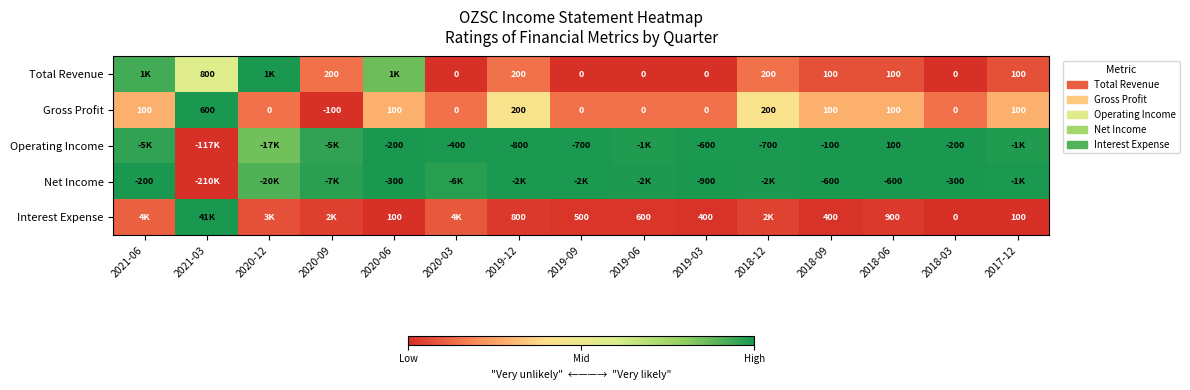

At which category is the sum across all series the highest?

2021-06